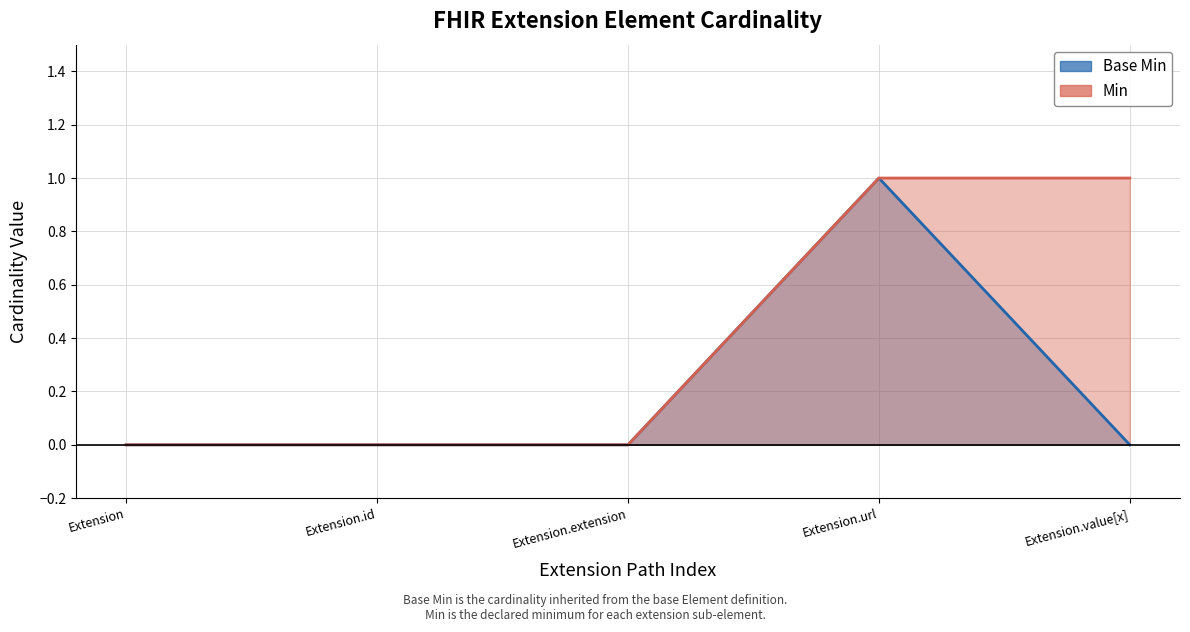

Where is the first local maximum for Base Min?

Extension.url